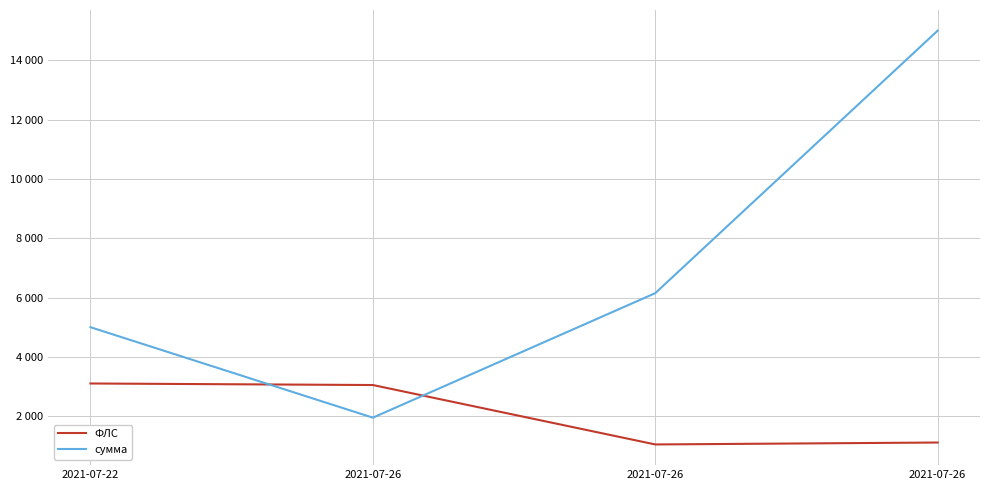

What are all the series names shown in the legend?

ФЛС, сумма